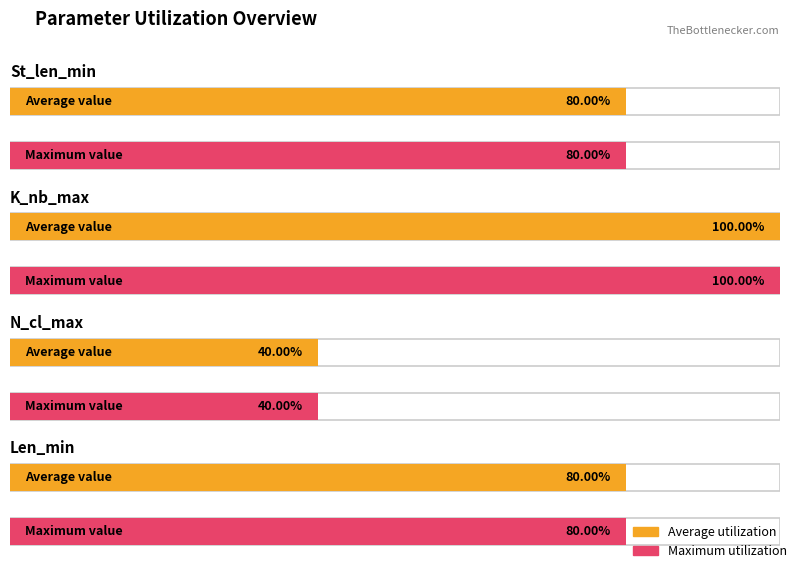

Is the value of St_len_min at Median greater than the value of Len_min at Mode?

No